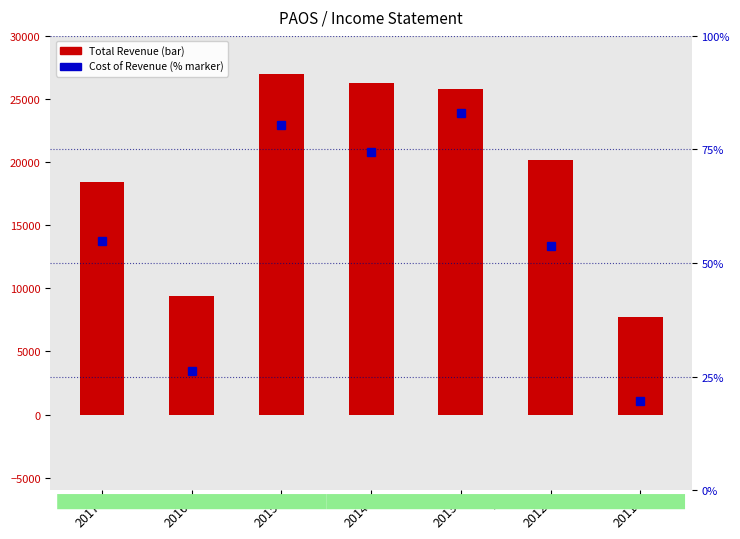

Which series has the largest total across all categories?

Total Revenue